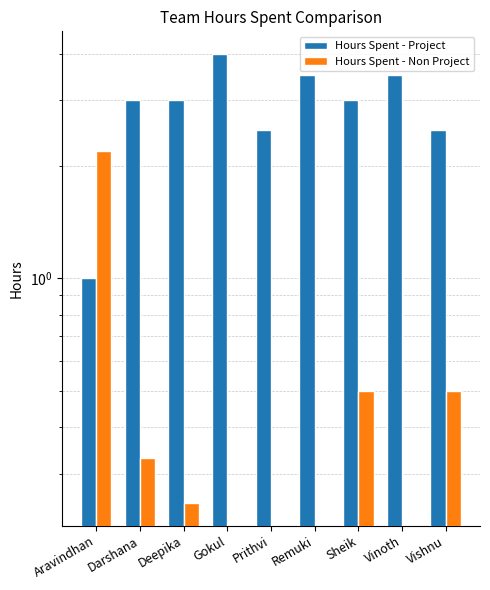

What is the value of the Hours Spent - Non Project bar at the 9th from the left?

0.5